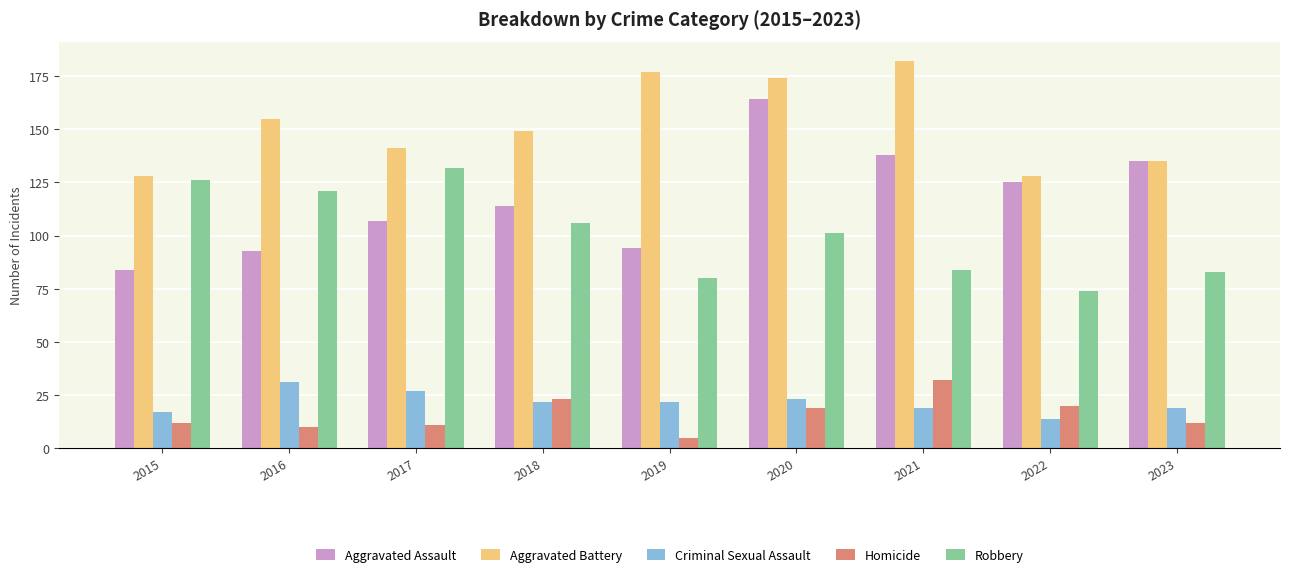

Rank the series at 2021 from highest to lowest value.

Aggravated Battery, Aggravated Assault, Robbery, Homicide, Criminal Sexual Assault